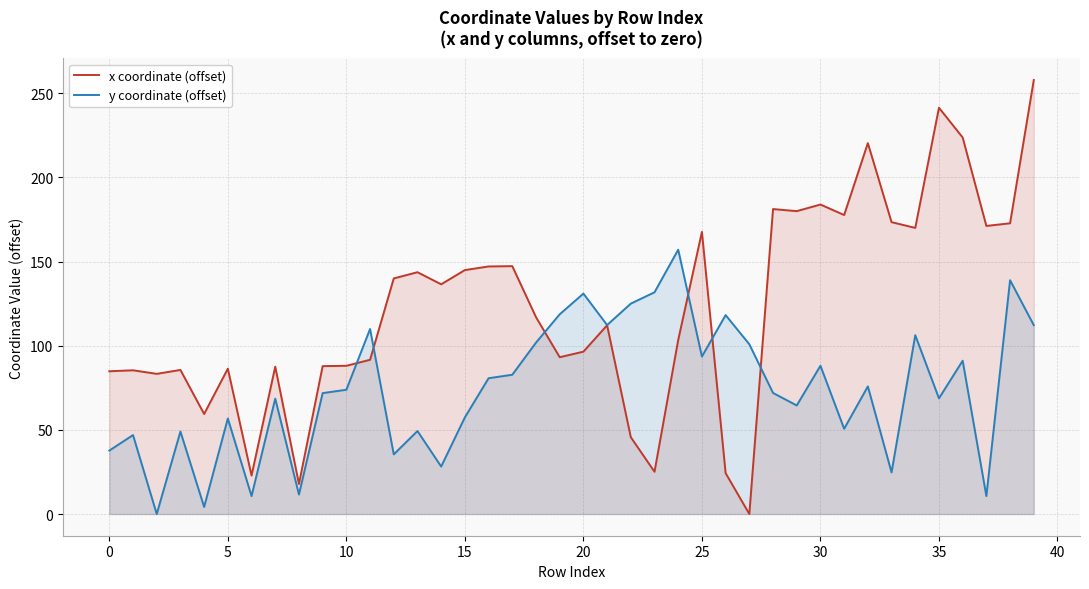

What is the label of the 16th point from the right?

24